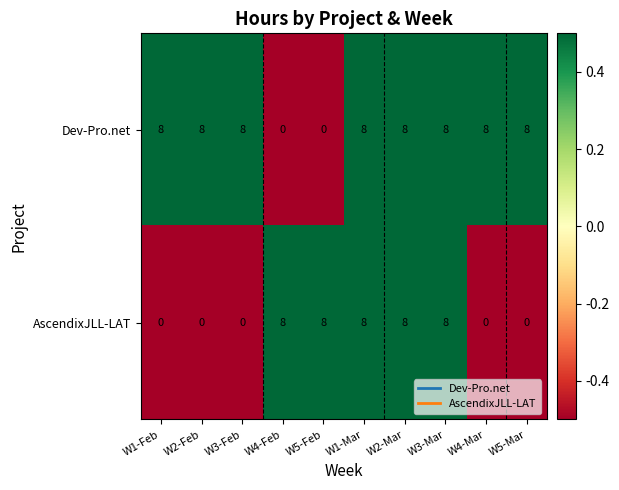

Is it true that Dev-Pro.net equals 5 at W3-Feb?

False